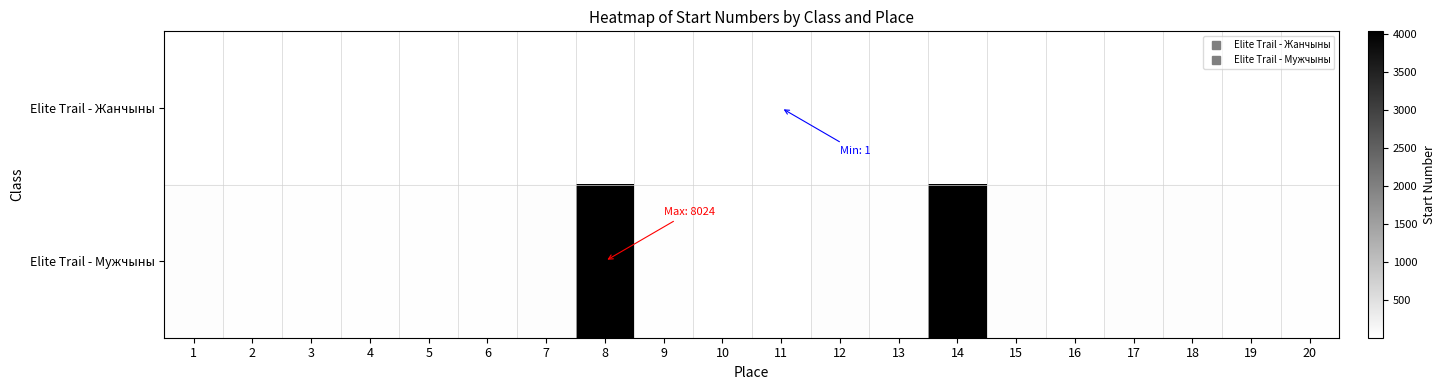

What is the sum of all Elite Trail - Mужчыны values?

16529.0